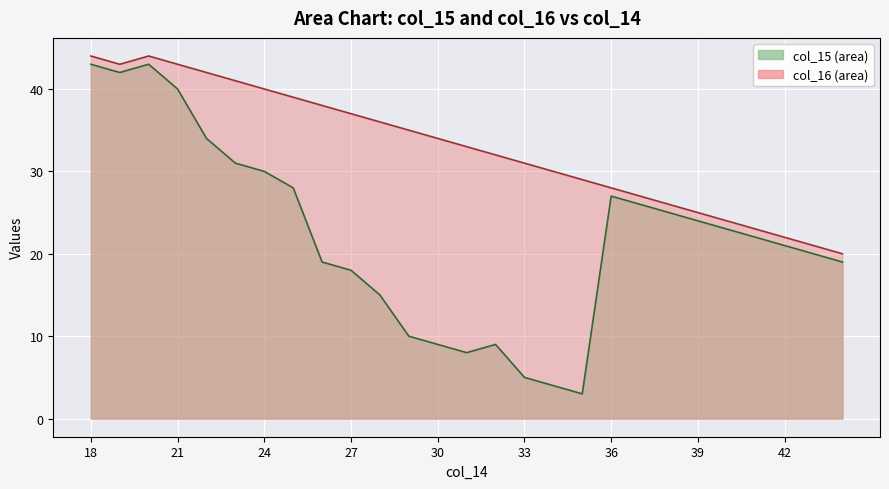

True or false: col_16 line and col_15 line cross at least once.

False